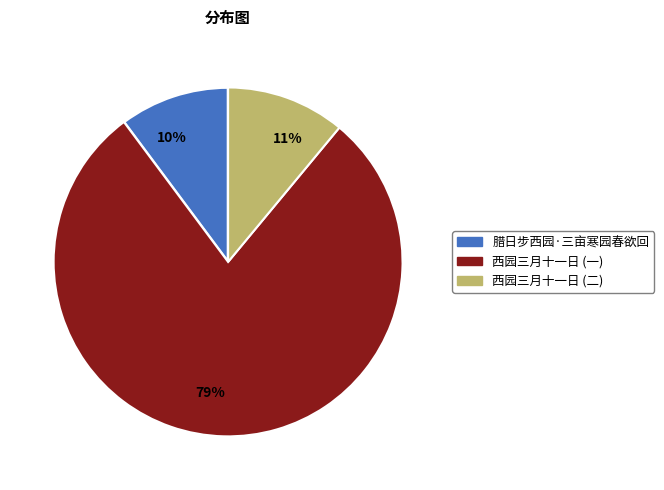

How many slices are in this pie chart?

3